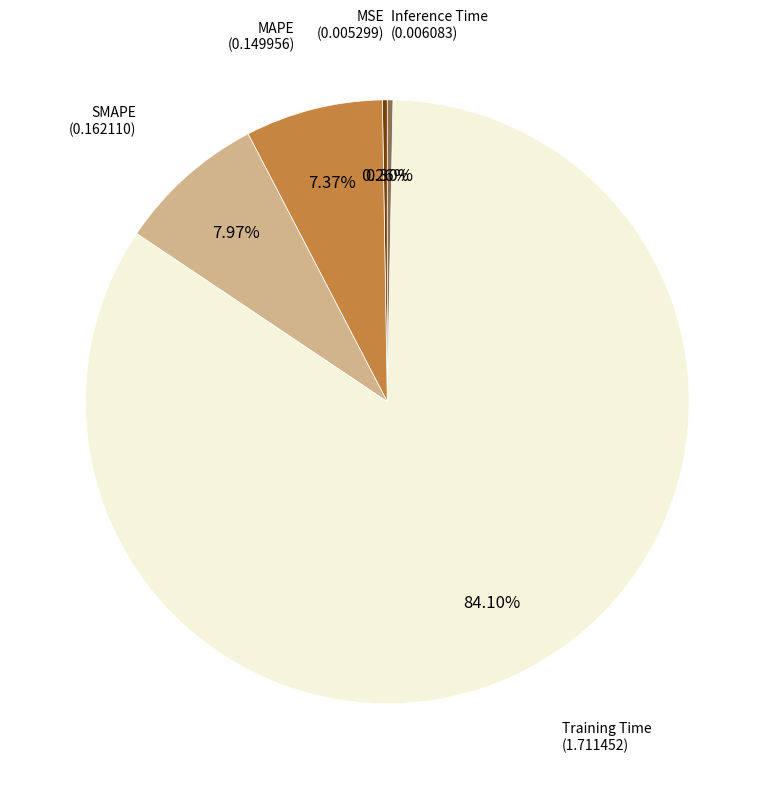

Is there any slice that represents more than half of the pie?

Yes